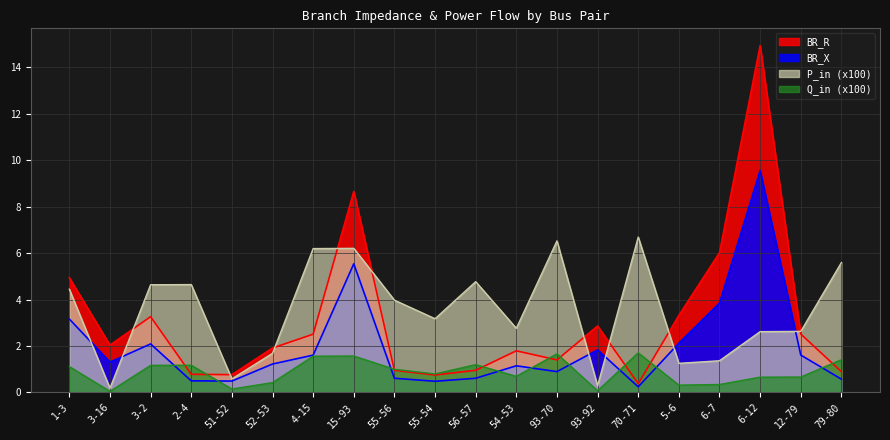

Which series has the largest range (max minus min)?

BR_R